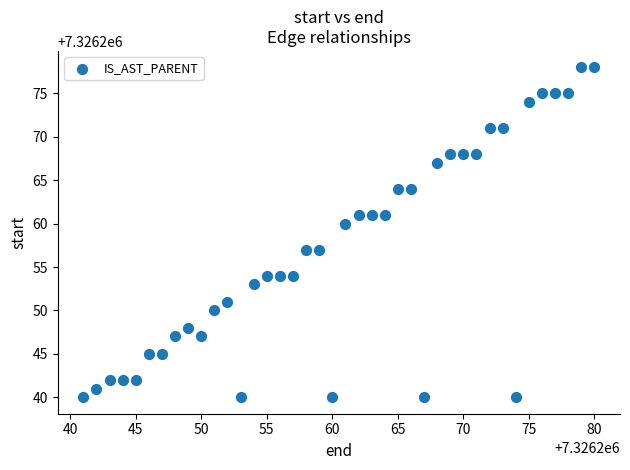

What is the range of X values (max minus min)?

39